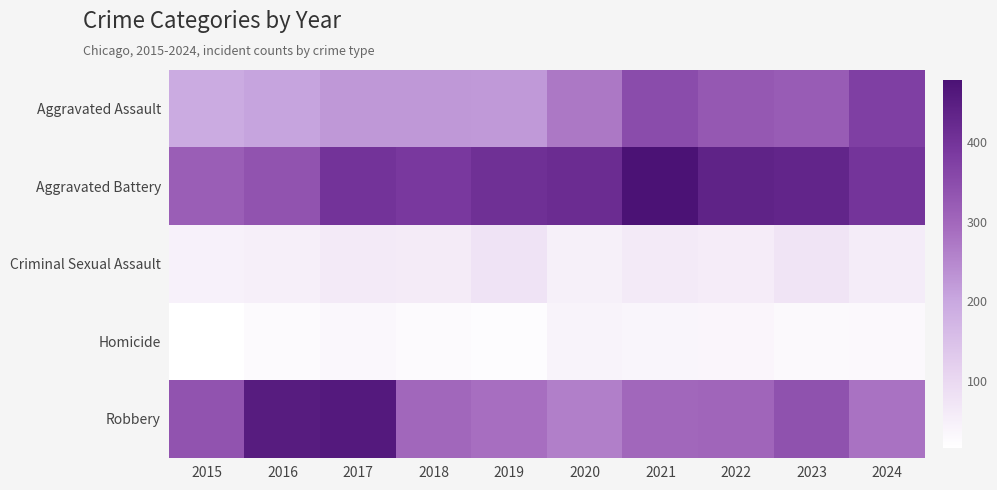

At which category is the sum across all series the highest?

2021